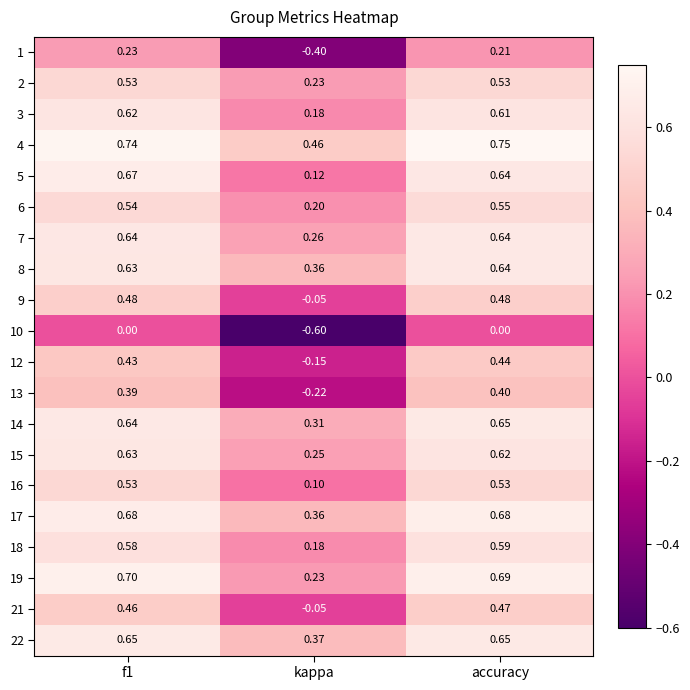

At which label is 2 closest to 0?

kappa